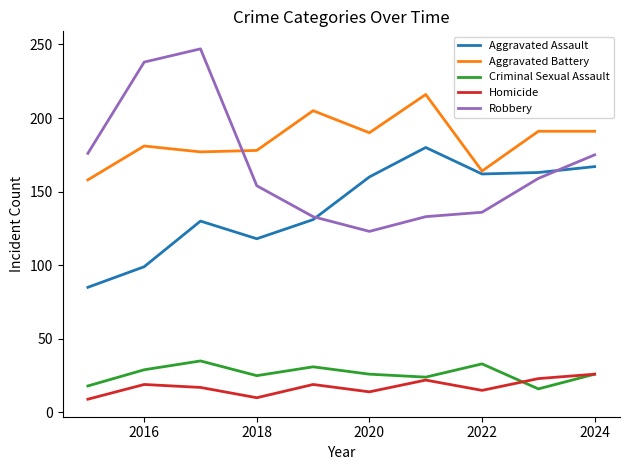

True or false: Aggravated Battery and Criminal Sexual Assault intersect in this chart.

False